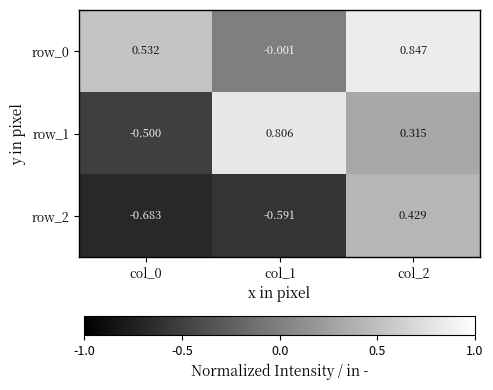

Is the value of row_2 at col_2 greater than the value of row_1 at col_2?

Yes